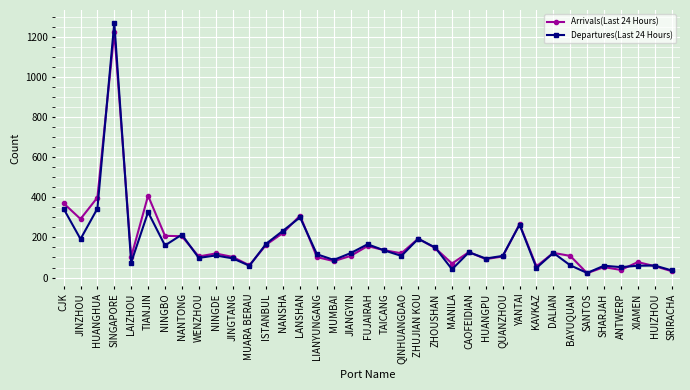

What is the maximum value for Arrivals(Last 24 Hours)?

1224